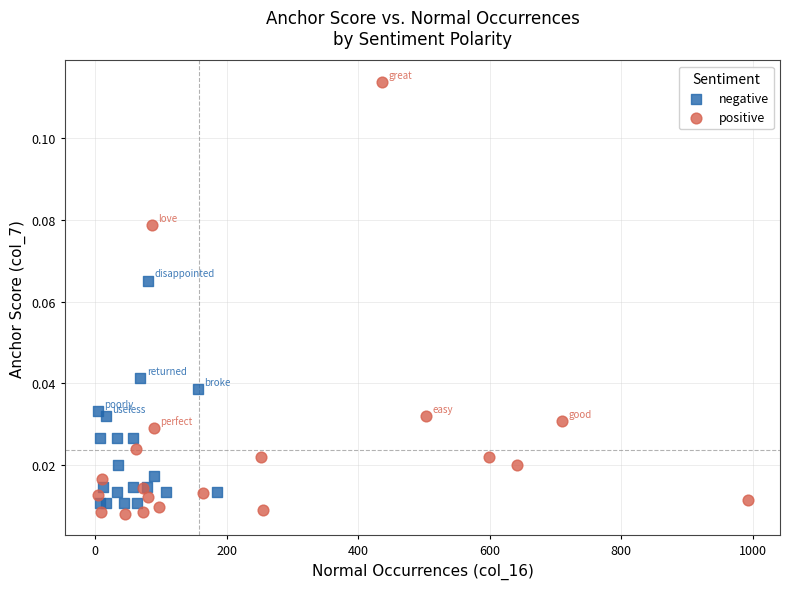

Which series has the widest spread of Y values?

positive